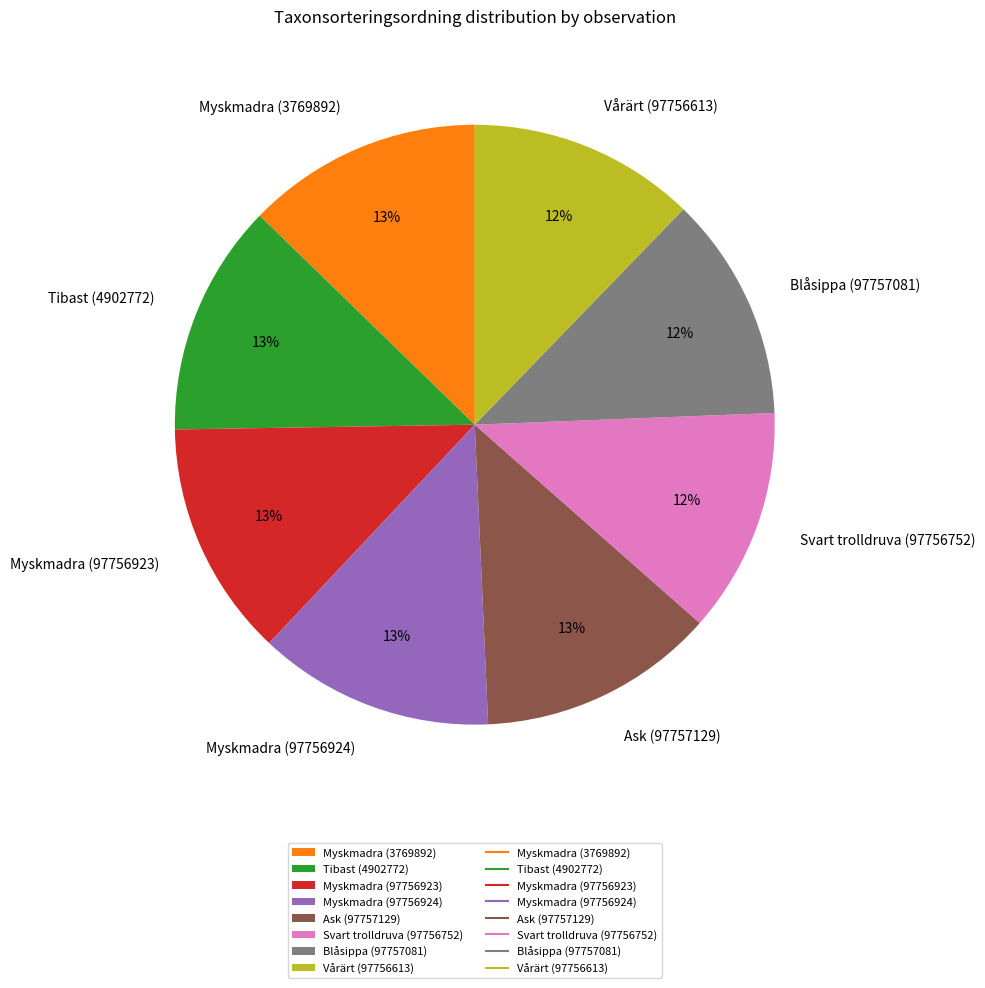

What is the ratio of the value at Svart trolldruva (97756752) to the value at Ask (97757129)?

0.9